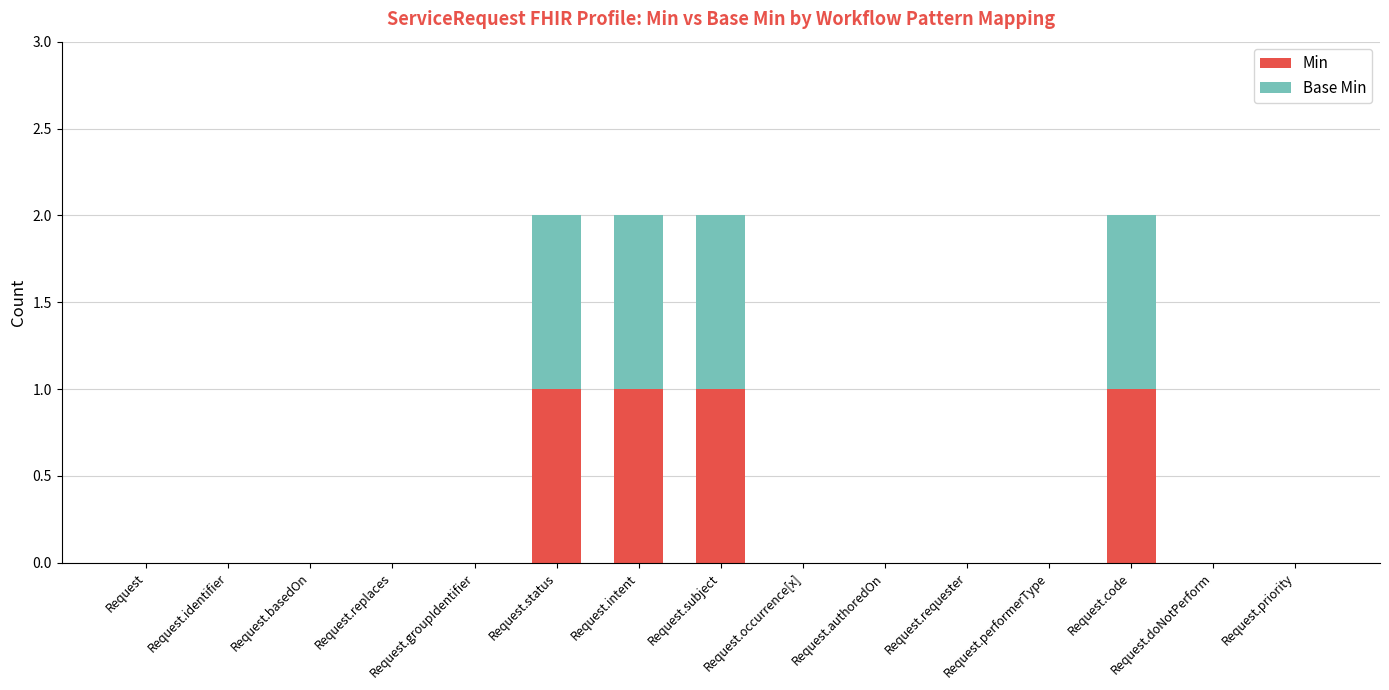

The value of Min at Request.occurrence[x] is 1. True or false?

False